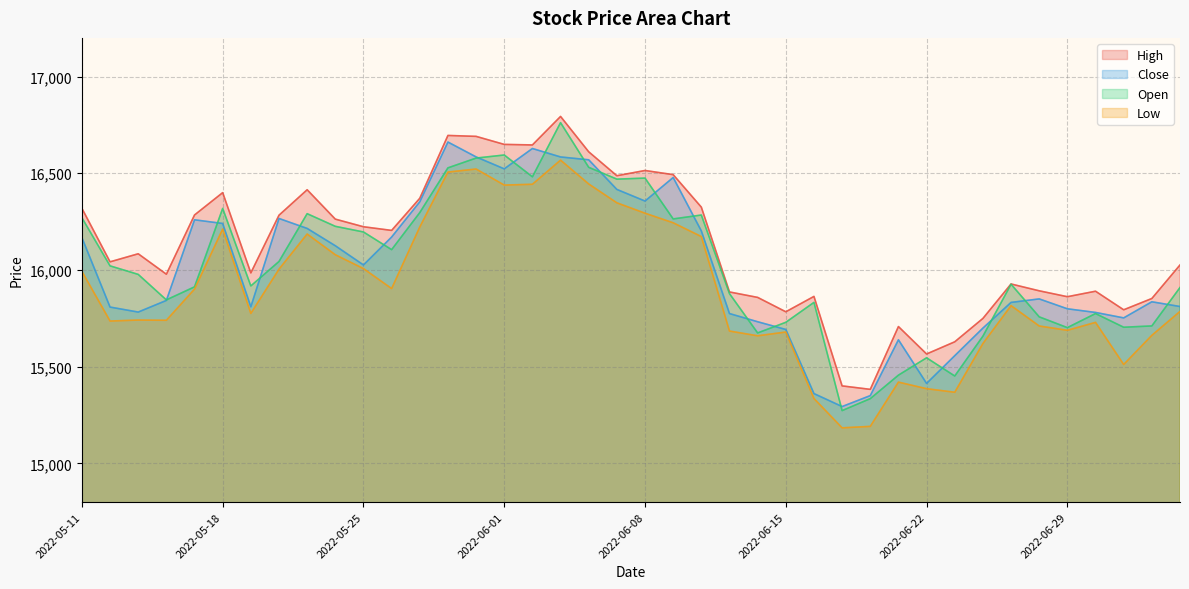

How many interior local peaks does the Low series have?

9